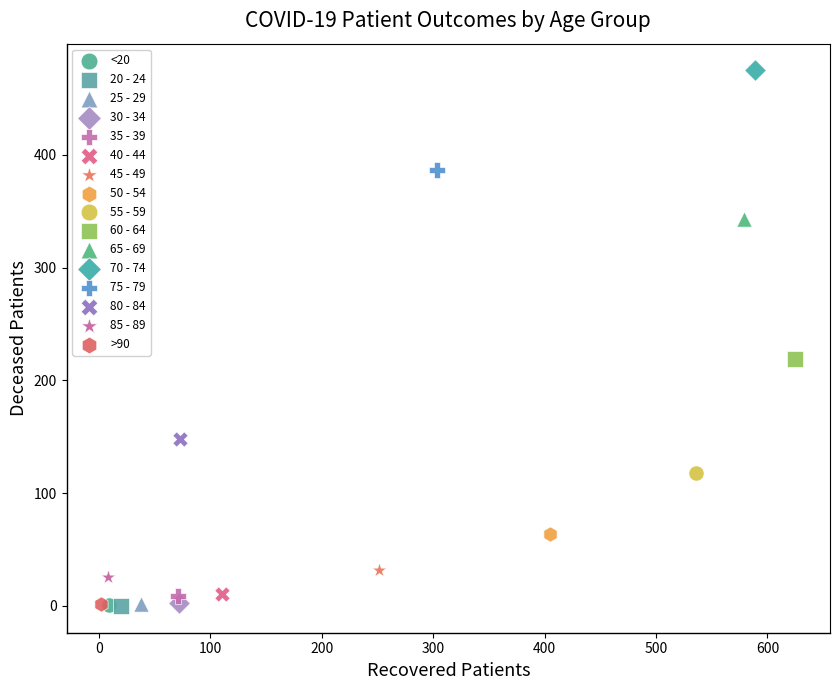

What are all the series names shown in the legend?

<20, 20 - 24, 25 - 29, 30 - 34, 35 - 39, 40 - 44, 45 - 49, 50 - 54, 55 - 59, 60 - 64, 65 - 69, 70 - 74, 75 - 79, 80 - 84, 85 - 89, >90